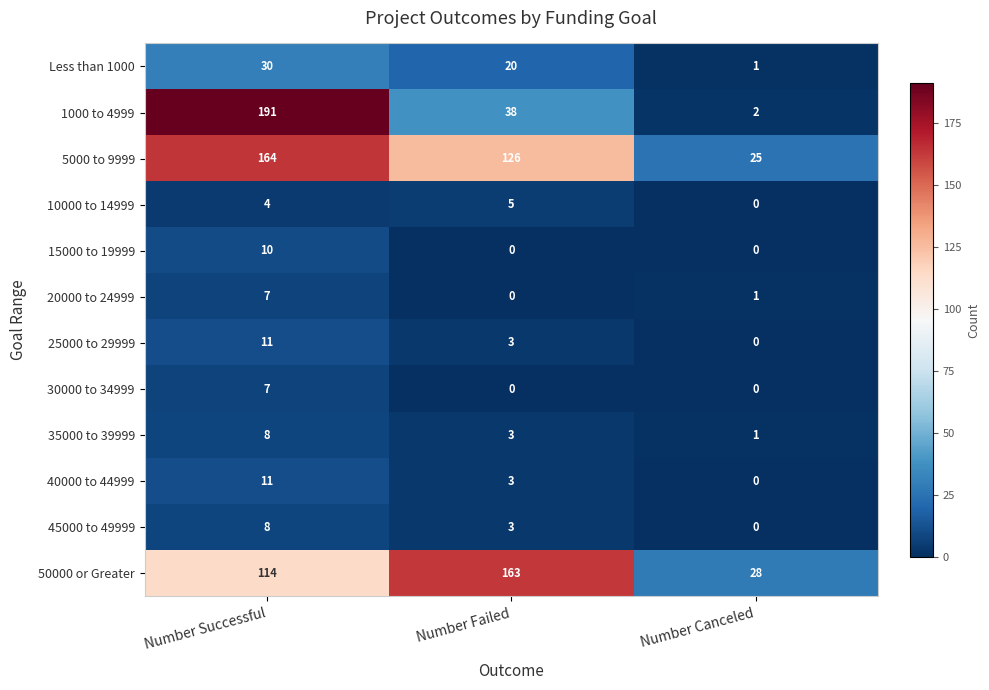

How many categories are shown in the chart?

3